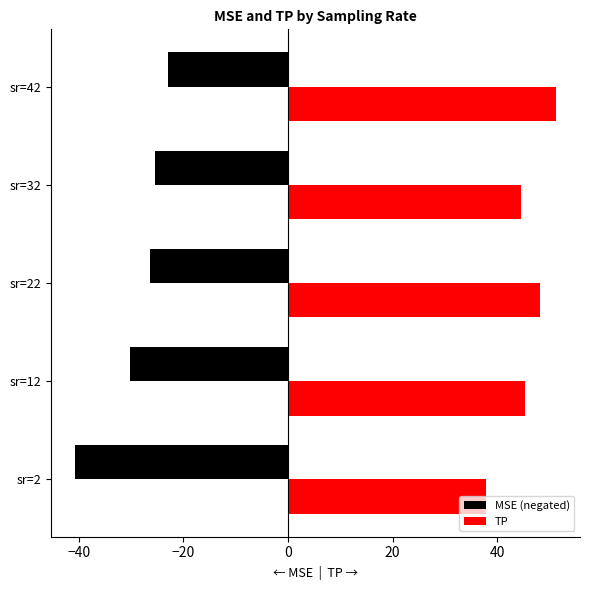

What is the difference between the MSE (negated) values at −40 and −20?

3.8